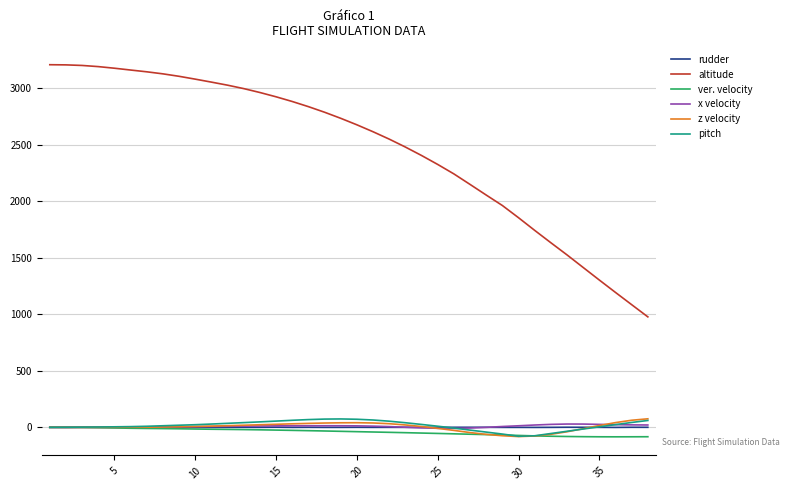

What is the minimum value shown in the chart?

-83.9